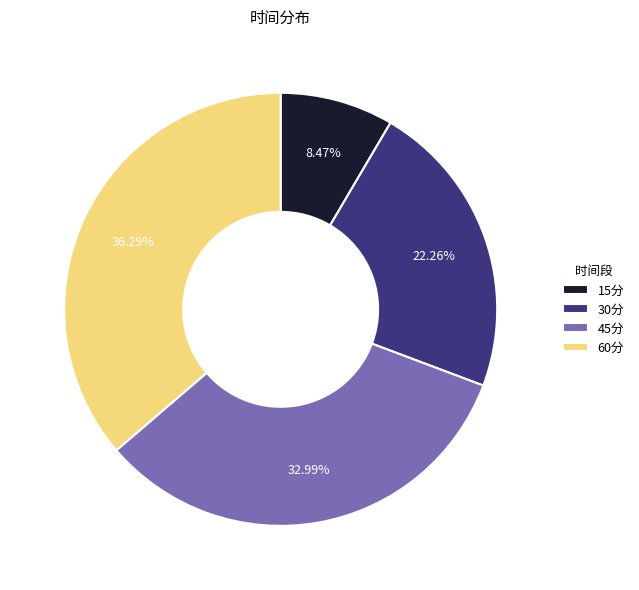

What is the largest slice in the pie chart?

60分